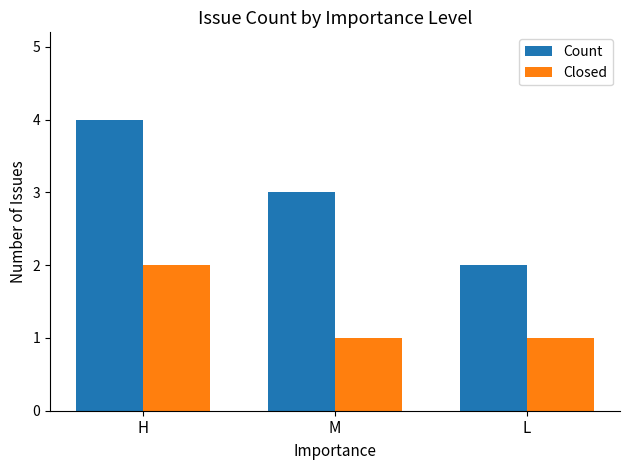

Reading left to right, what are all the values shown in this chart?

Count: H=4	M=3	L=2
Closed: H=2	M=1	L=1